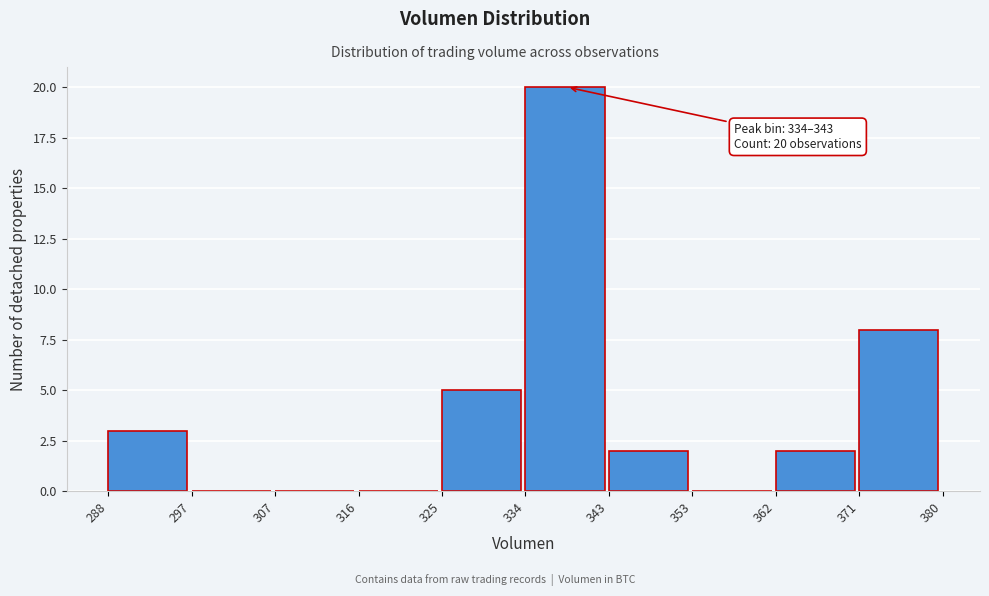

Over which range of the x-axis is the bar tallest?

334 to 343